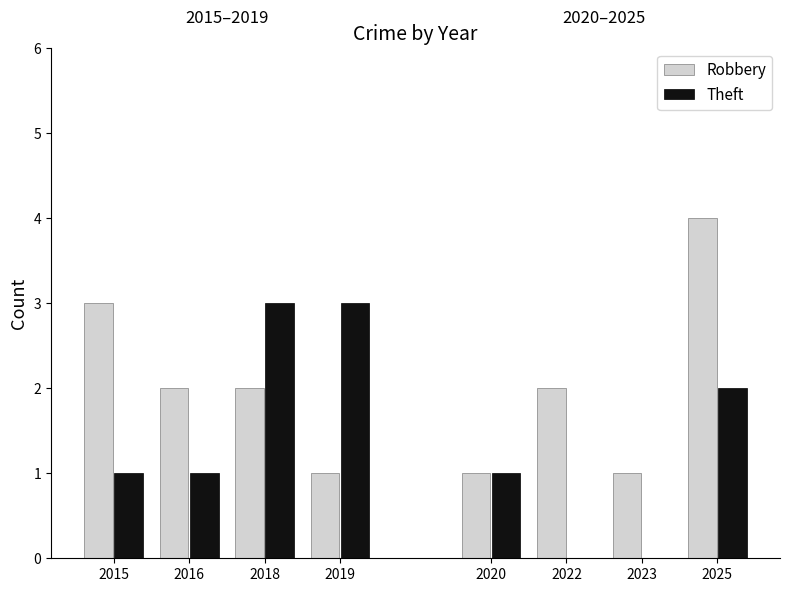

What are all the series names shown in the legend?

Robbery, Theft